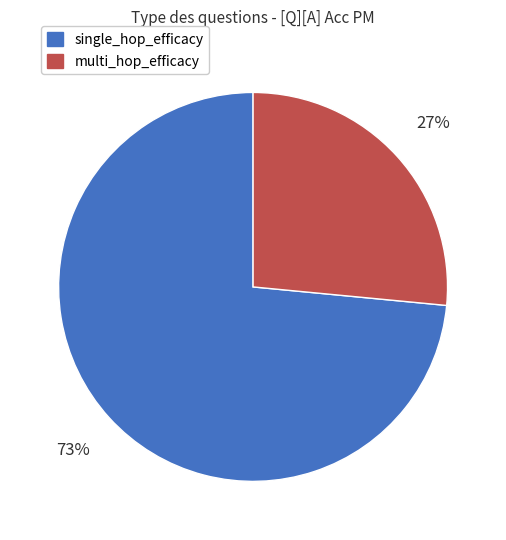

How many slices are in this pie chart?

2